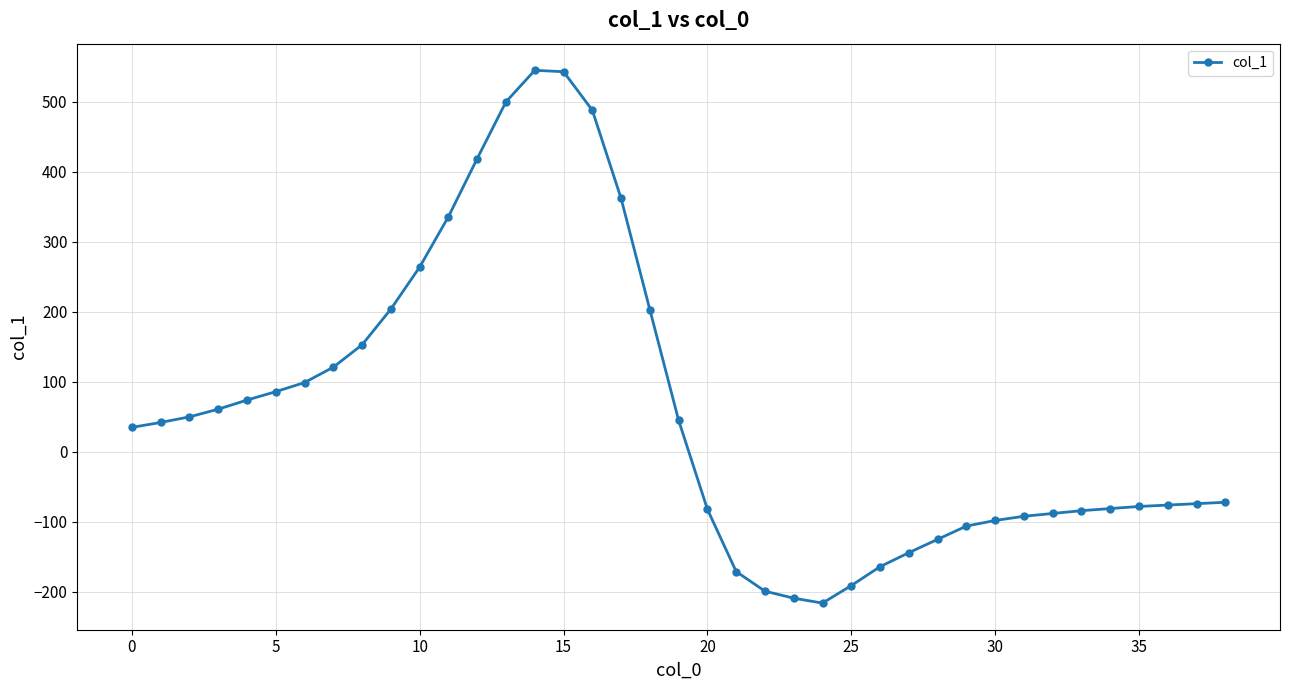

How many lines are shown in the chart?

1